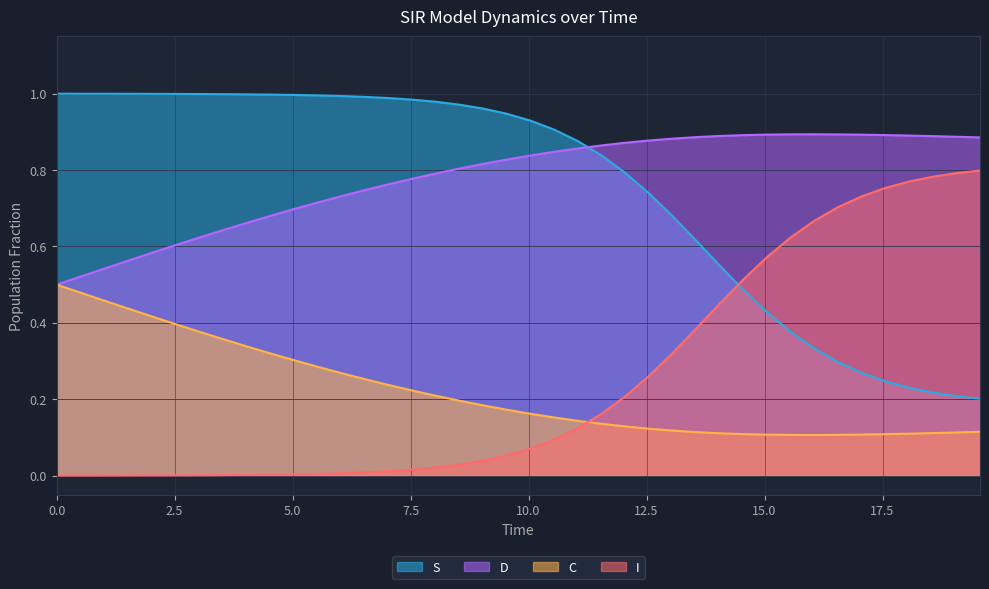

True or false: I and D cross at least once.

False